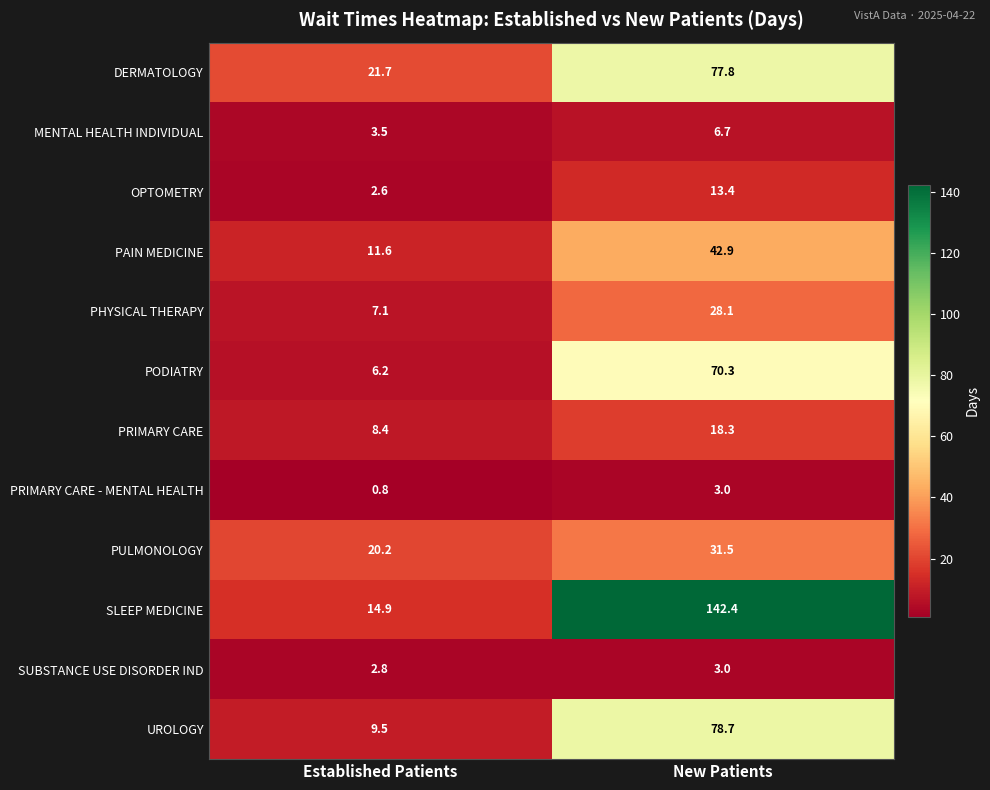

What is the difference between the highest and lowest values at Established Patients?

20.9